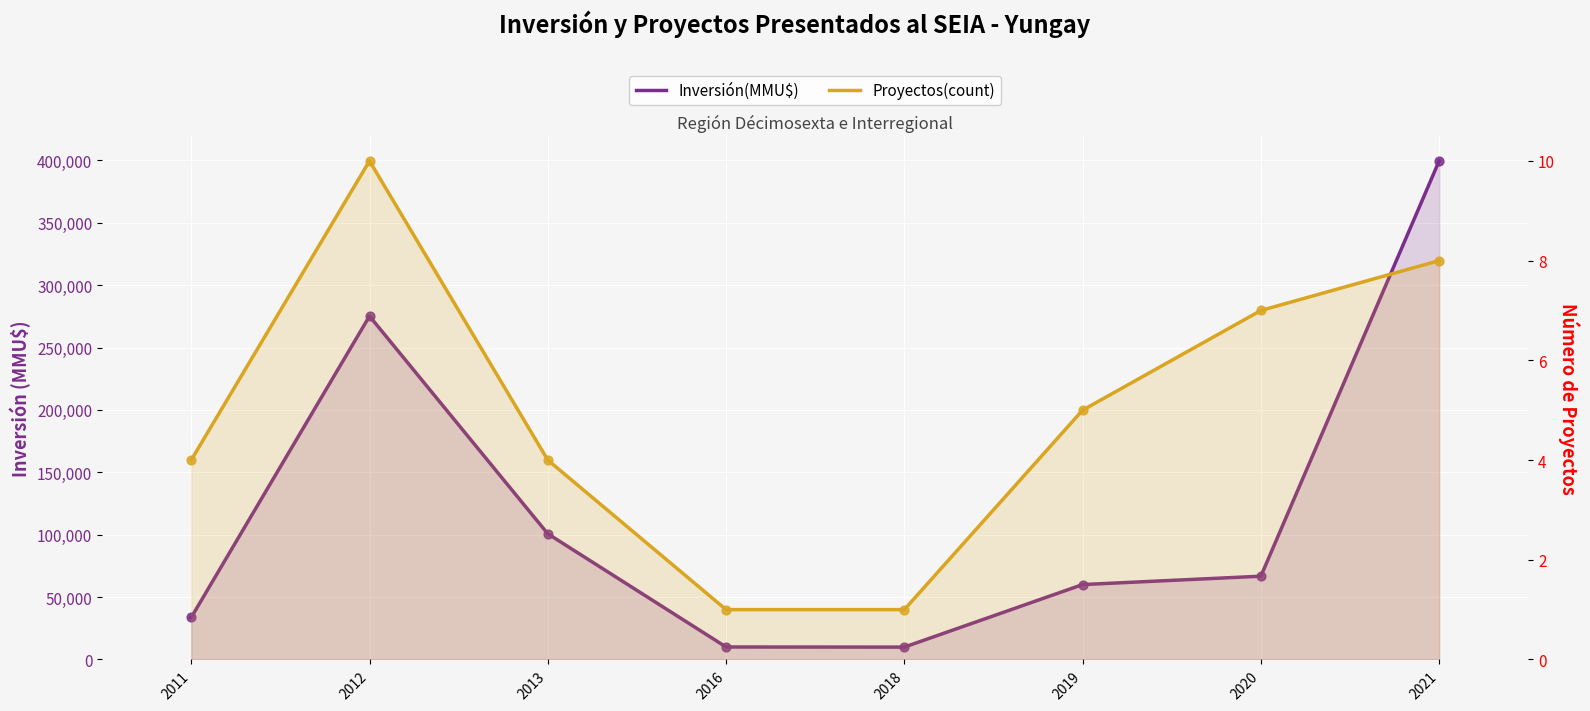

Which series has the widest spread of Y values?

Inversión(MMU$)